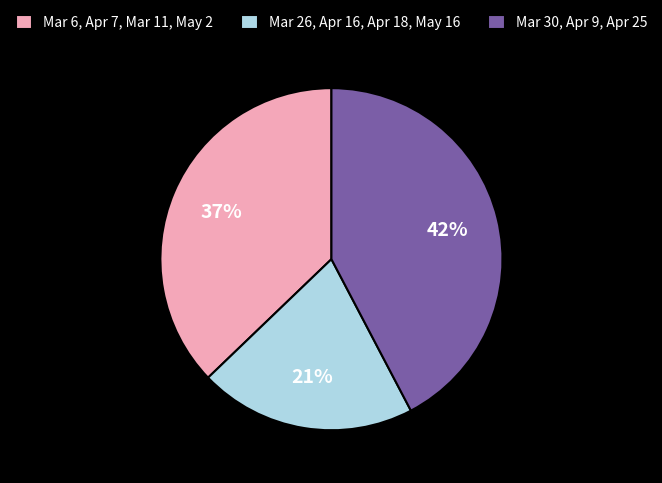

Is there any slice that represents more than half of the pie?

No